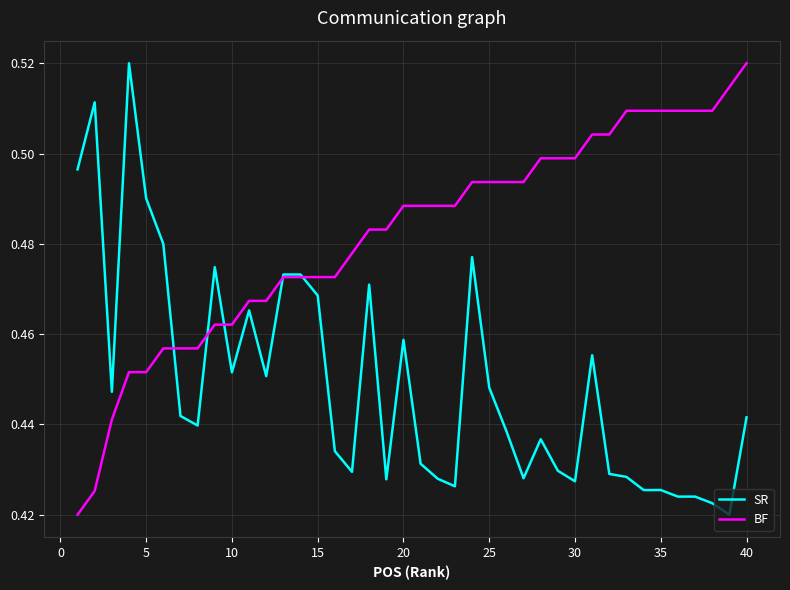

Which series has the largest total across all categories?

BF